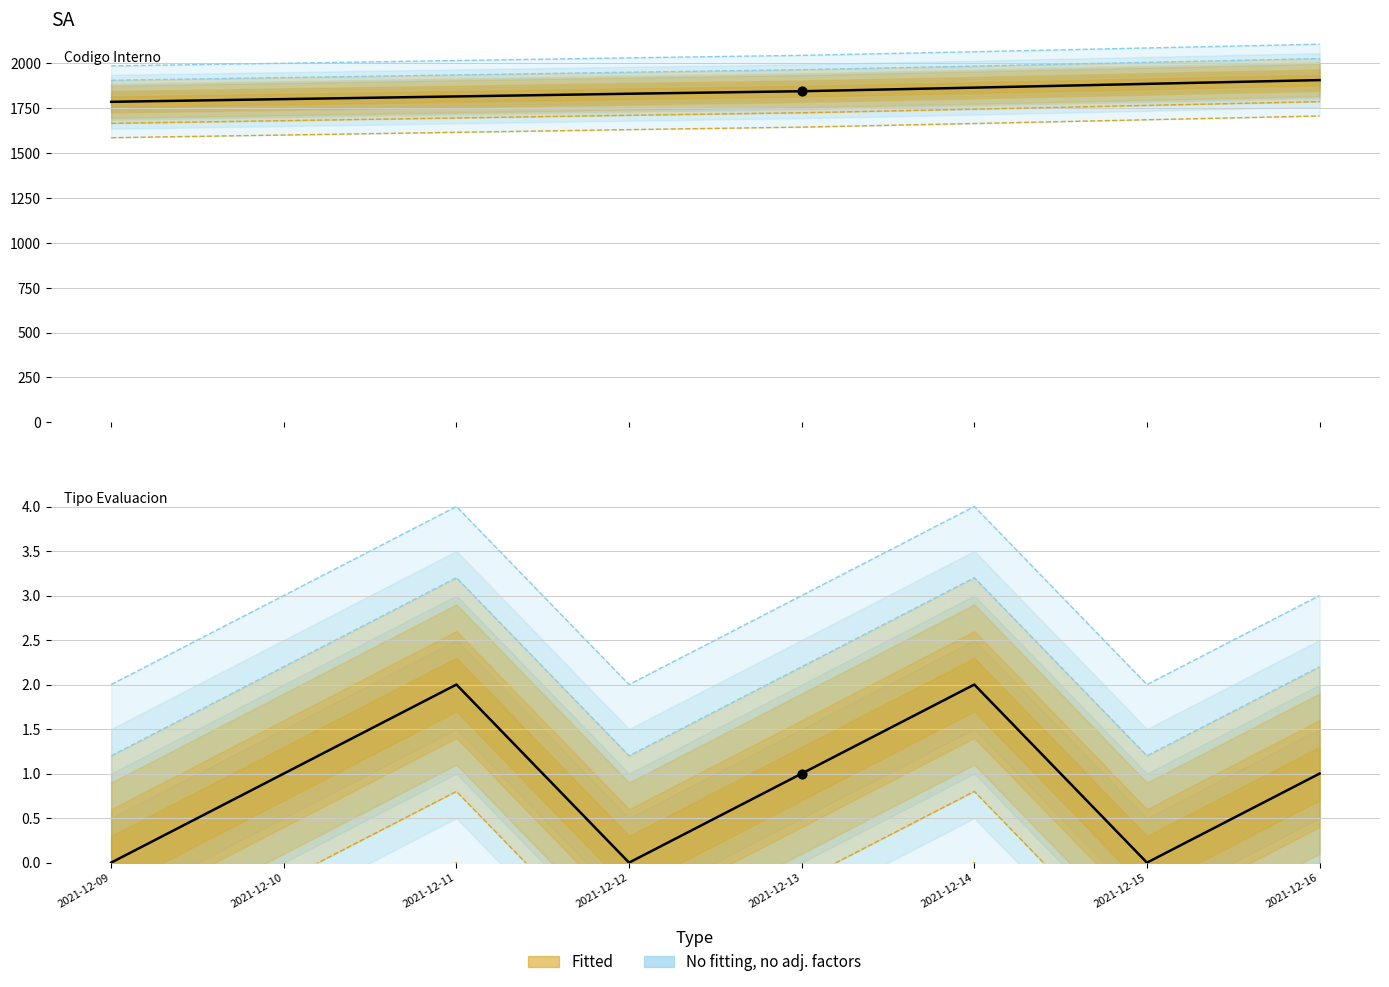

At which category is the sum across all series the highest?

2021-12-16